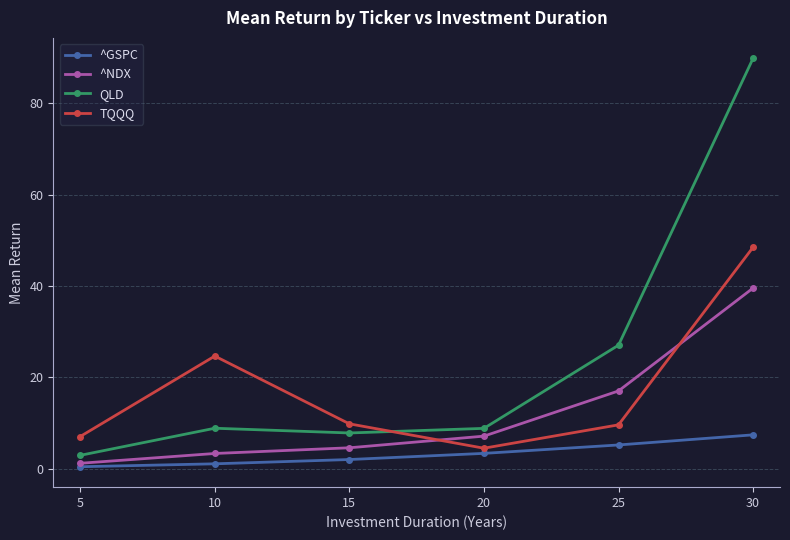

What is the greatest value displayed?

89.9